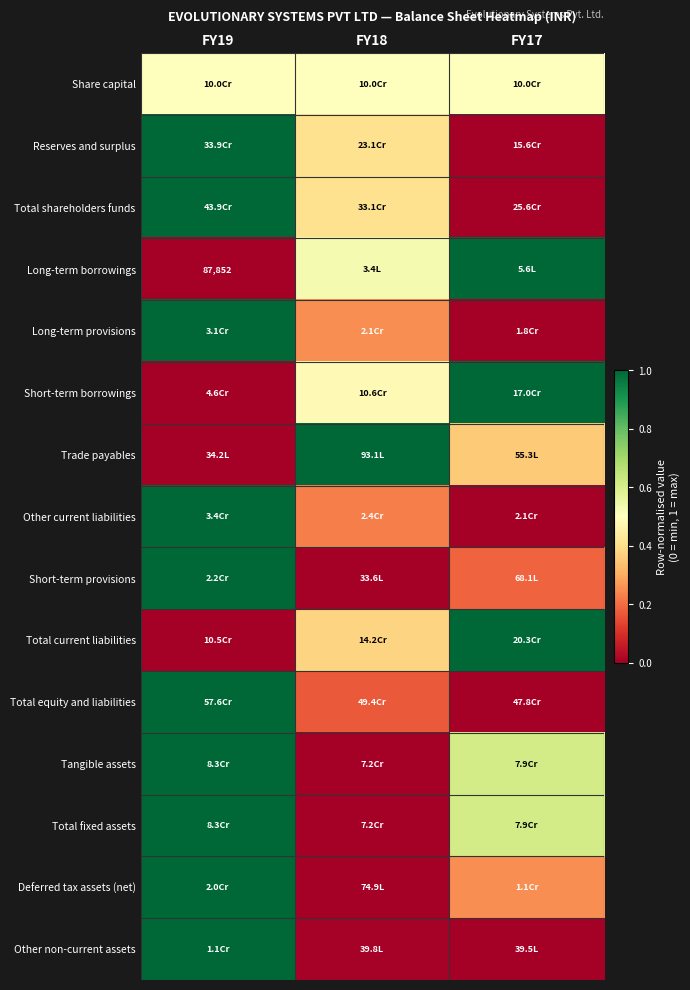

Count the number of categories in the chart.

3